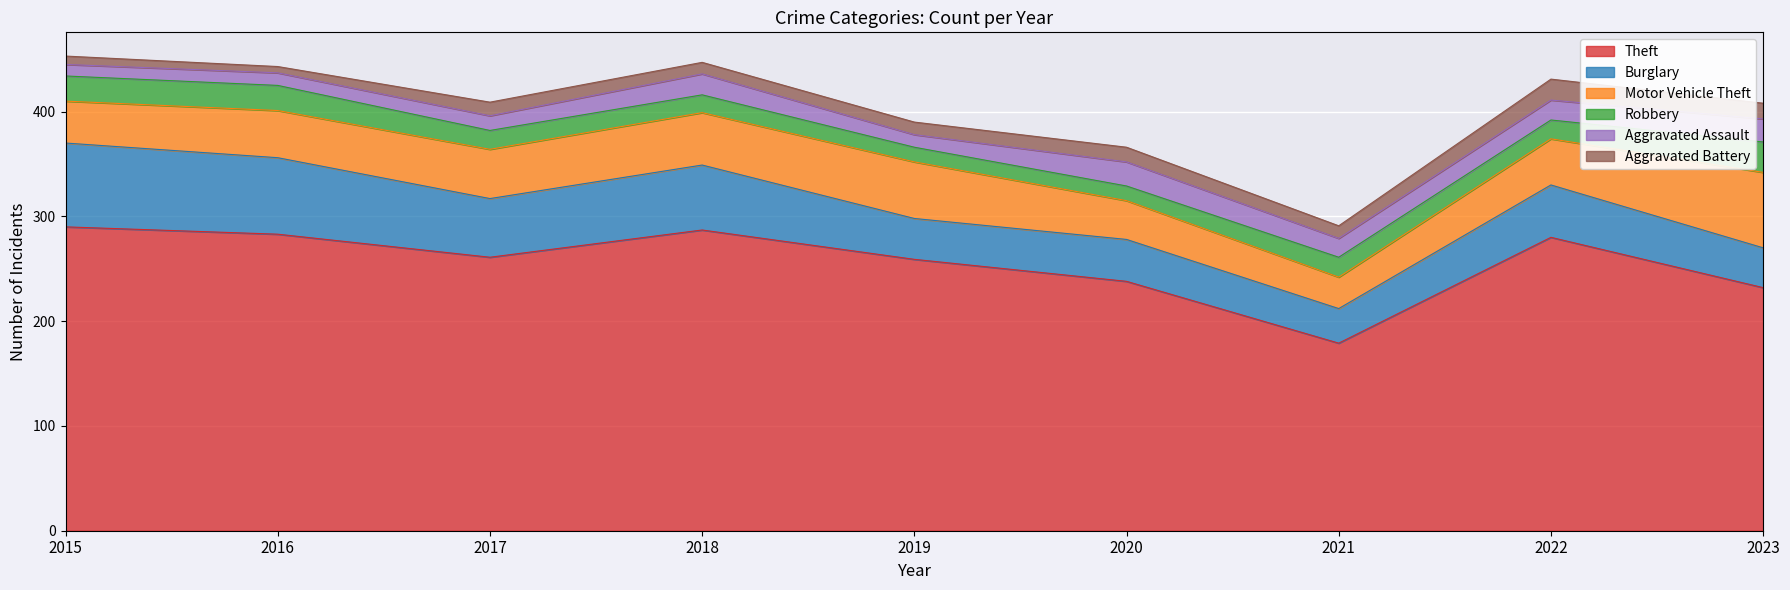

How many interior local valleys does the Theft series have?

2